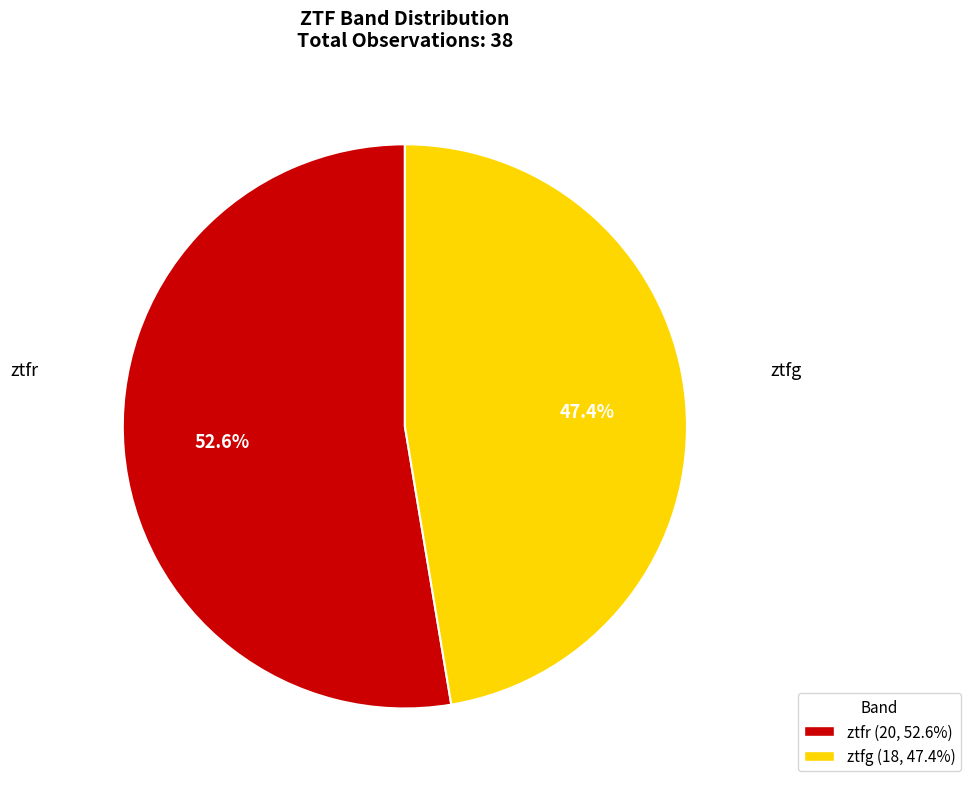

Combined, what portion of the pie is ztfr and ztfg?

100.0%